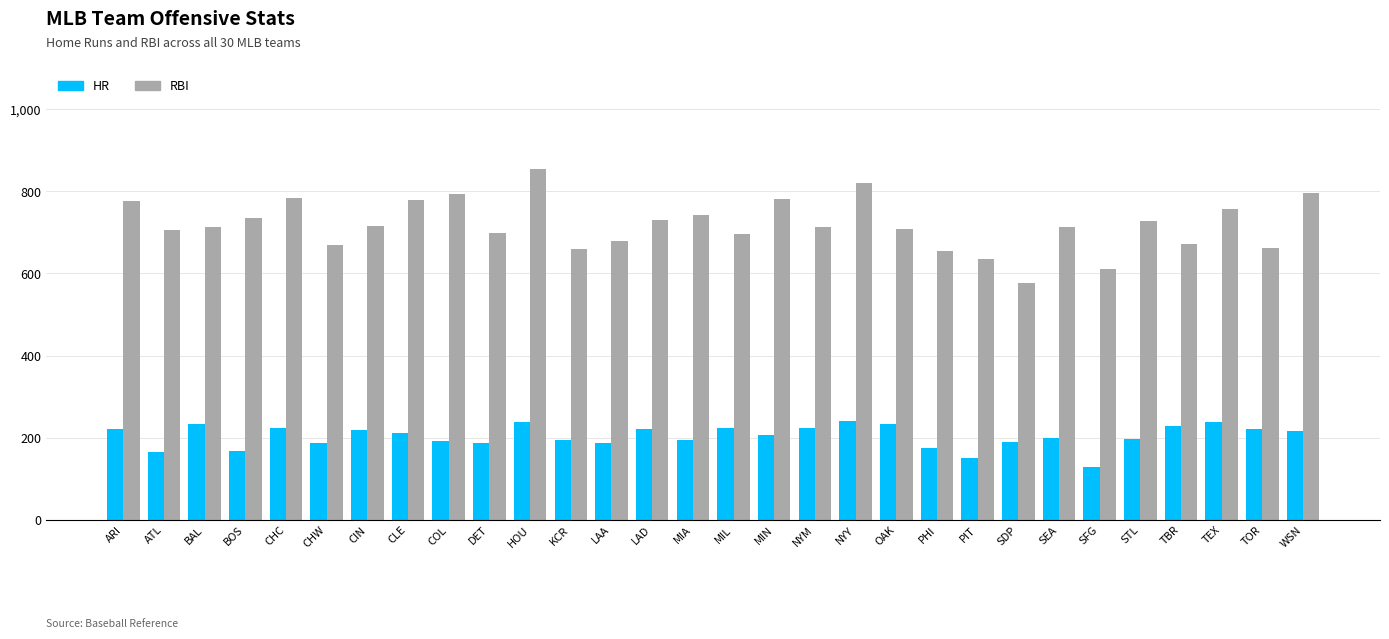

Are the bars horizontal?

No